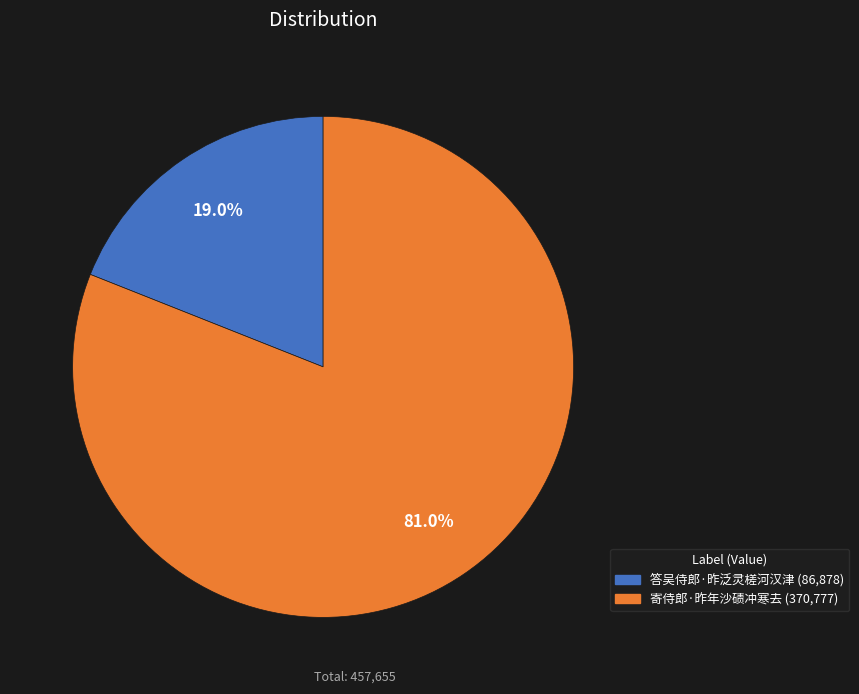

Is it true that 答吴侍郎·昨泛灵槎河汉津 is 31% of the pie?

False